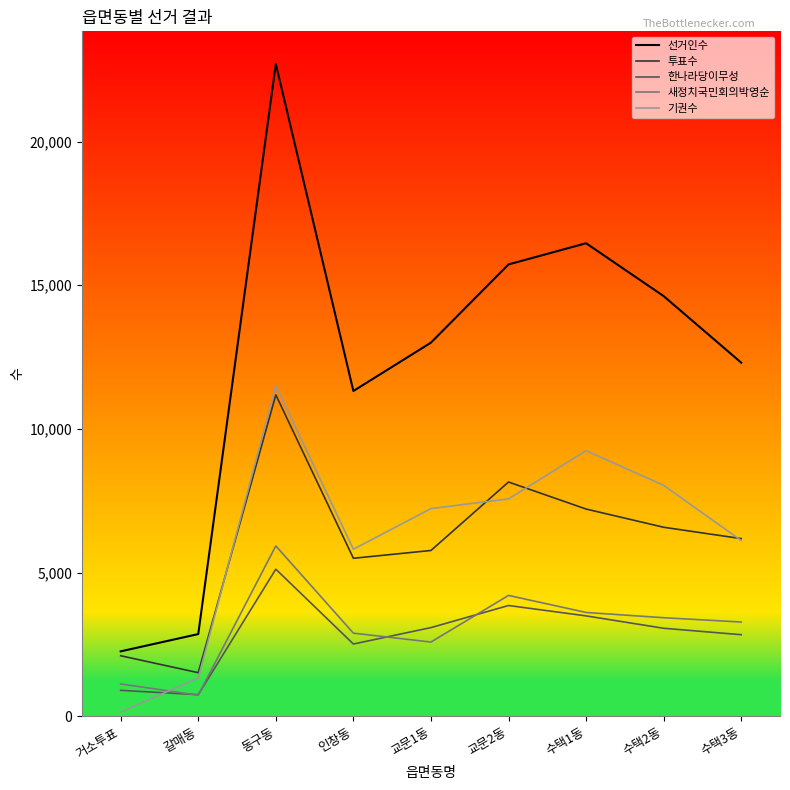

What is the maximum value shown in the chart?

22699